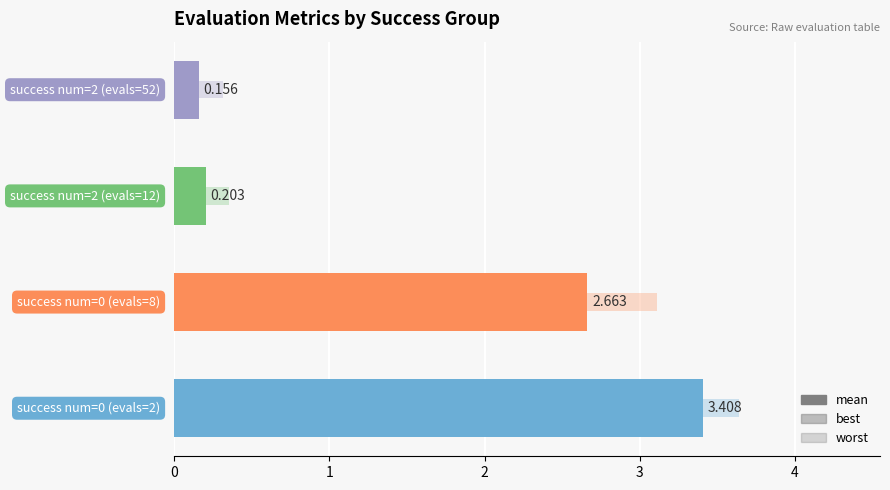

How many bars are there in total?

12